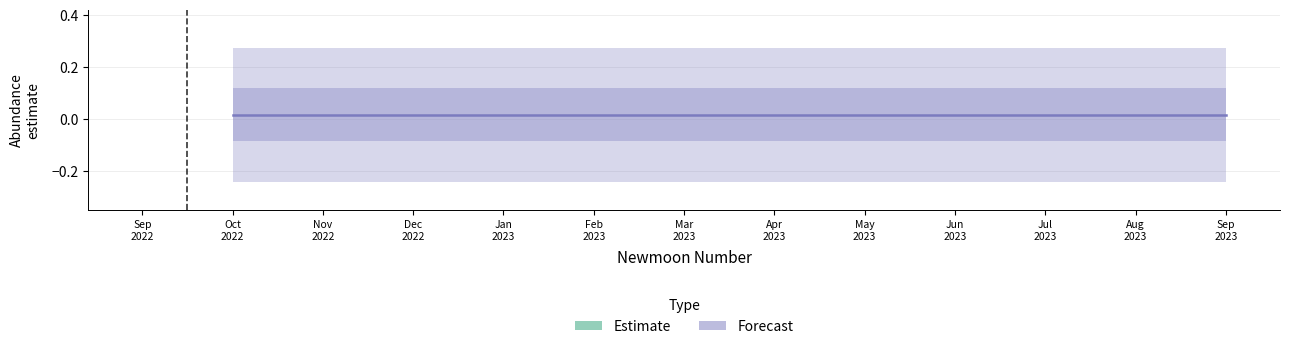

How many data points does each series have?

13